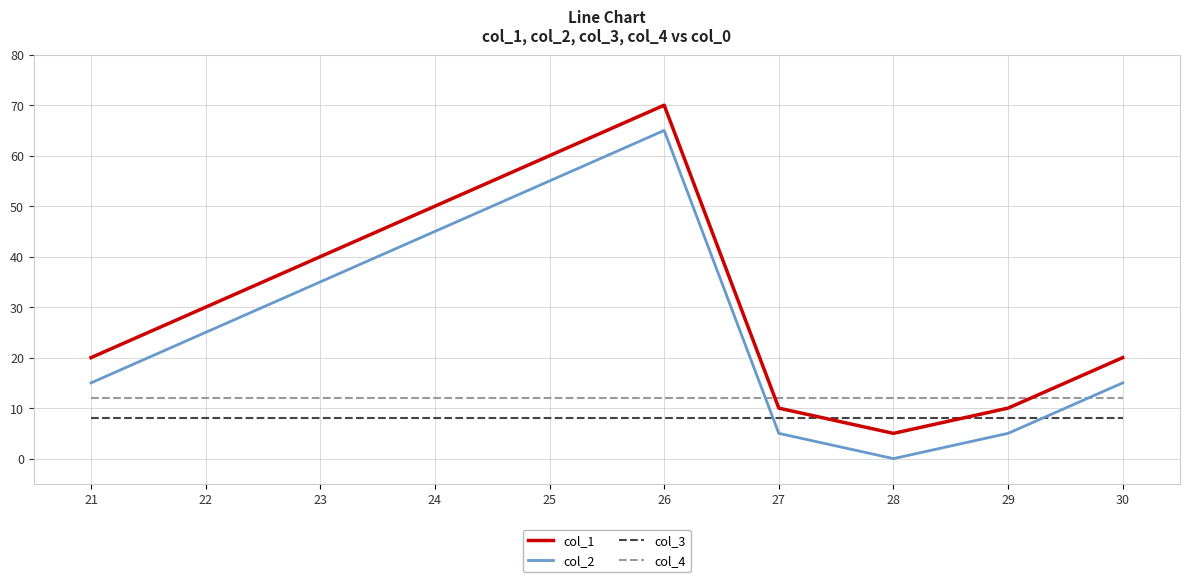

At which label is col_1 closest to 37?

23